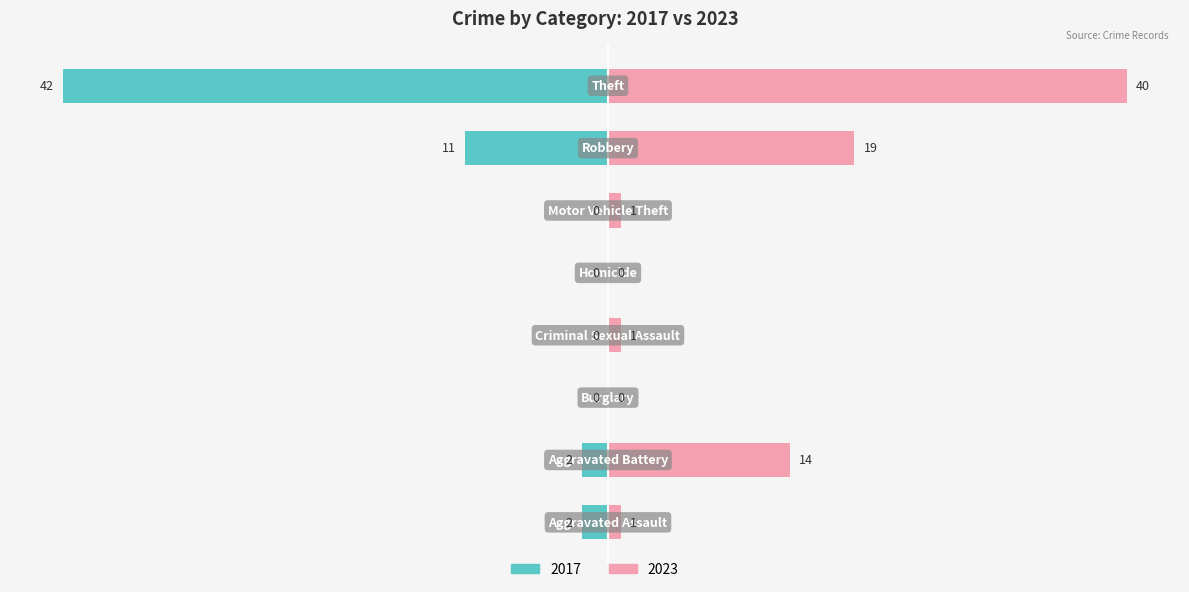

How many distinct data groups are displayed?

2